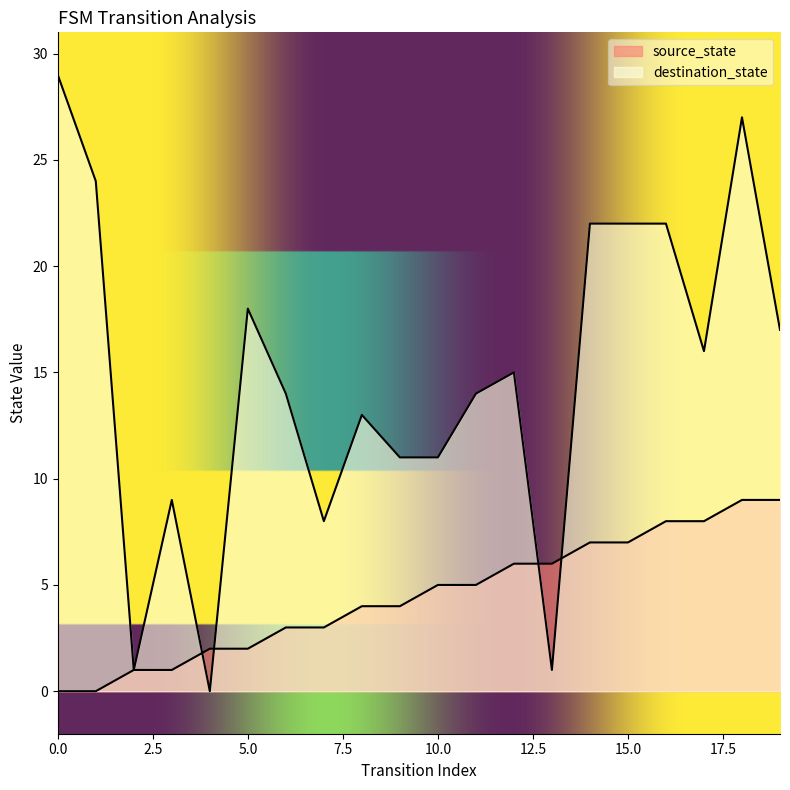

How many values in source_state are above zero?

18